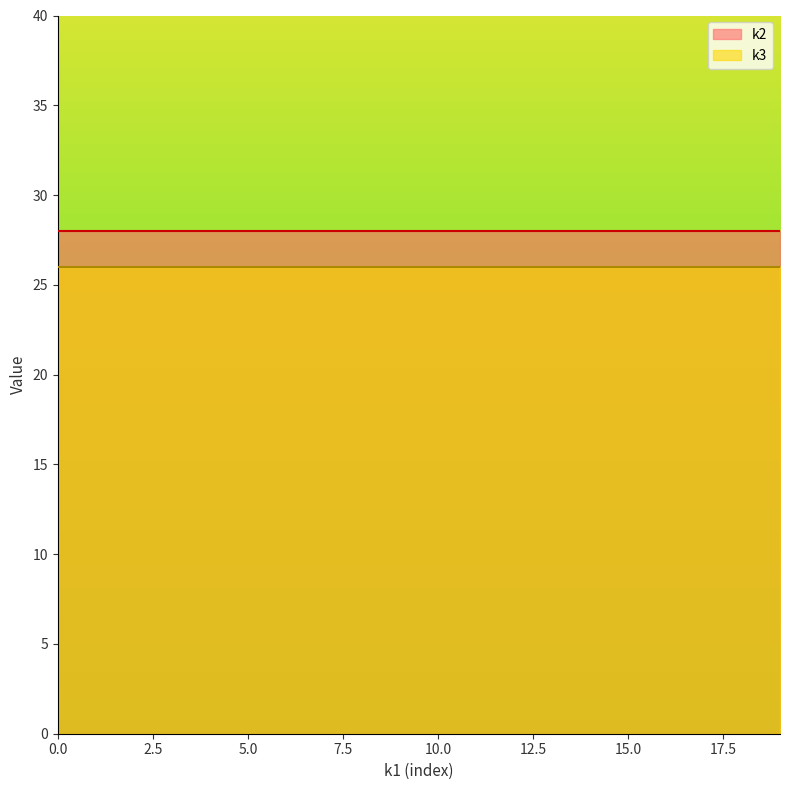

What is the highest value of the k3 series?

26